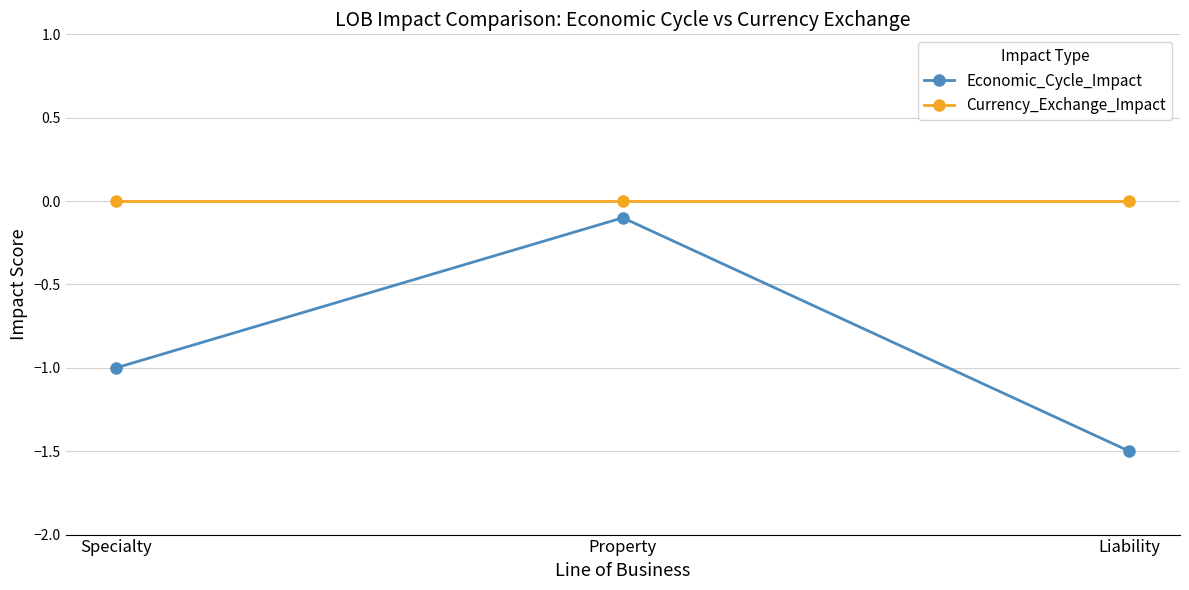

True or false: Economic_Cycle_Impact has a value of -1.5 at Liability.

True